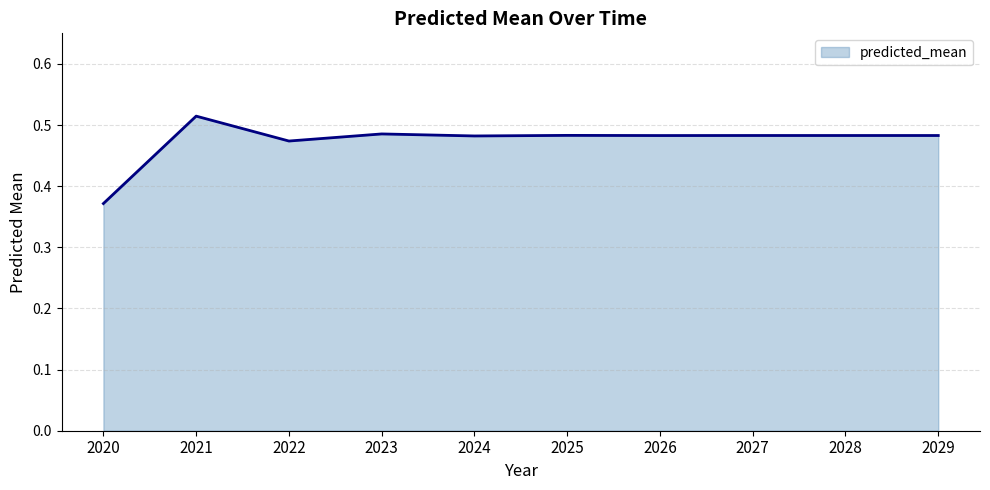

True or false: the data shows 0.1 at 2023.

False